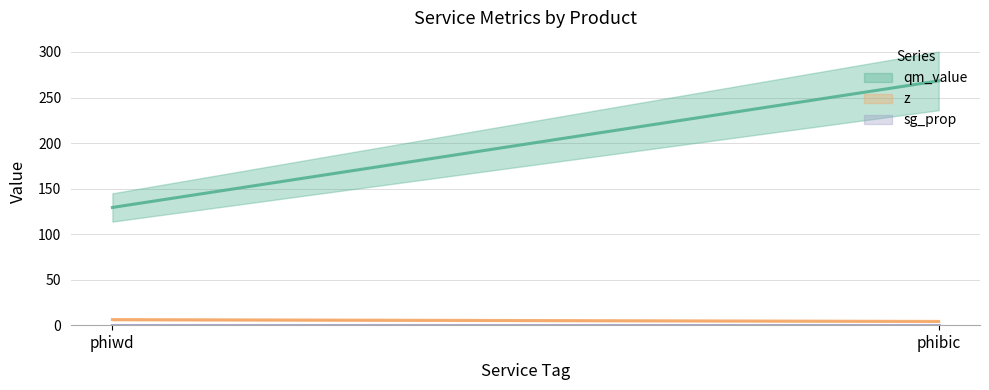

What is the spread (max minus min) of values at phiwd?

129.0